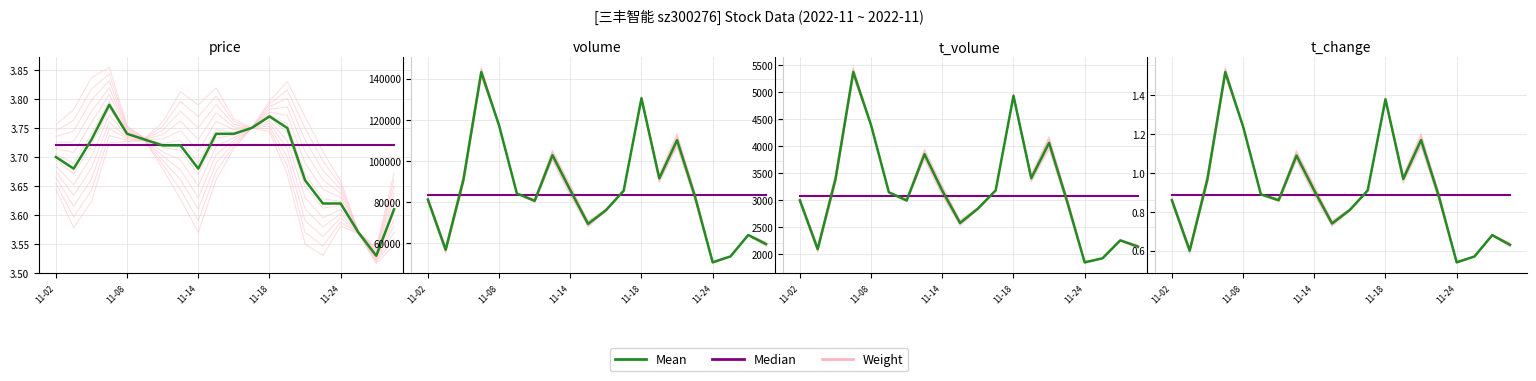

At how many categories does at least one series exceed 3?

20